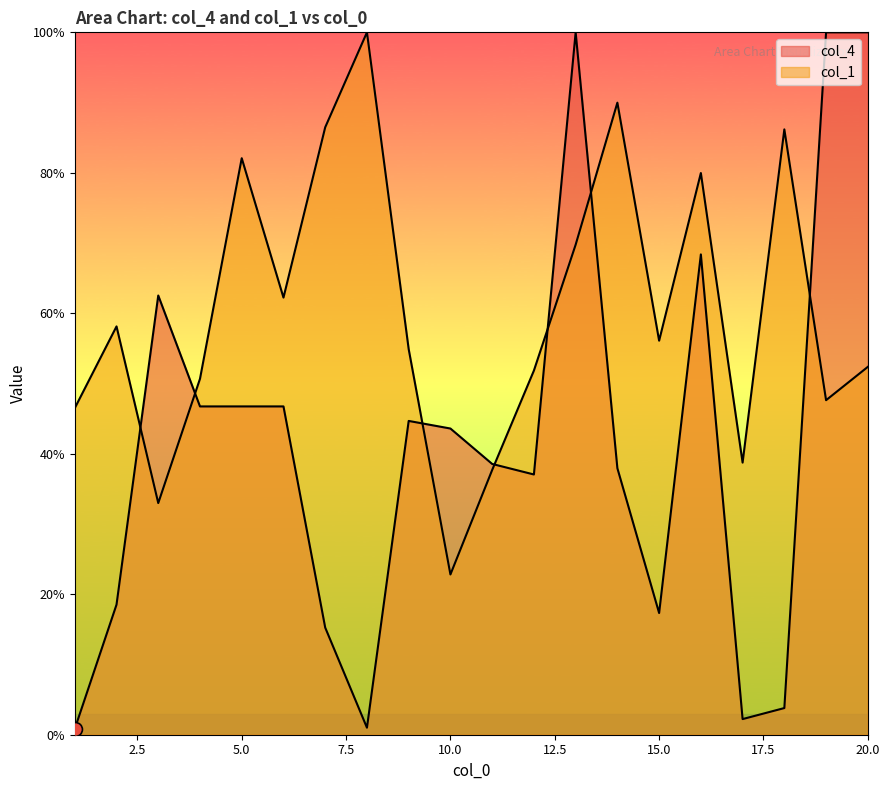

How many interior local valleys does the col_4 series have?

5